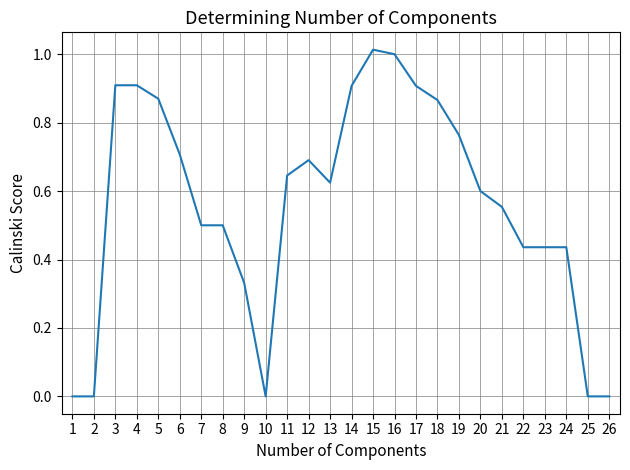

How many series are shown in this chart?

1